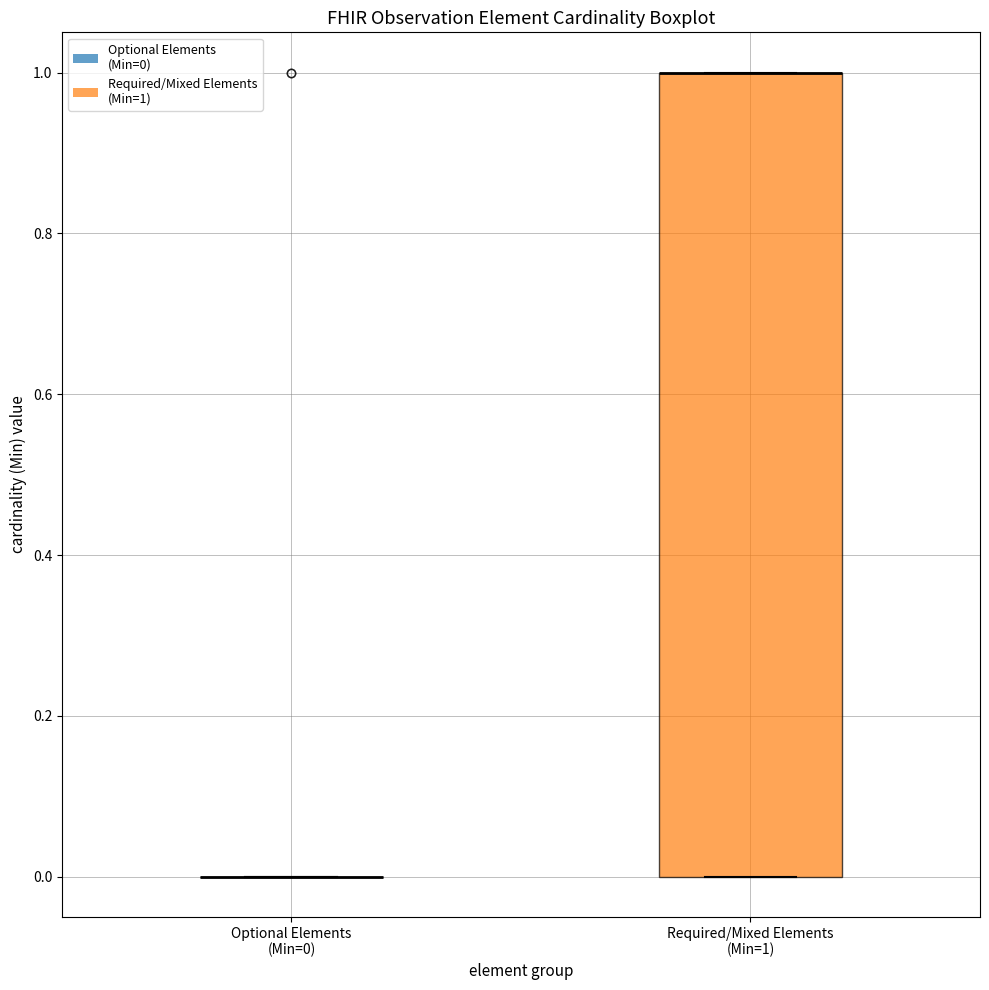

Reading left to right, transcribe this box plot: for each box, give where its median line is, the range the box spans, and where its two whiskers end, as read against the y-axis. The values are not printed on the chart, so give them approximately, as read against the axis.

Optional Elements (Min=0): box collapsed to a line at 0, whiskers 0 to 0
Required/Mixed Elements (Min=1): median 1 (drawn on the box's upper edge), box 0 to 1, whiskers 0 to 1